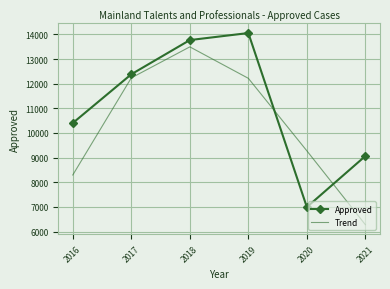

The Trend series shows 6281.2 at 2021. True or false?

True